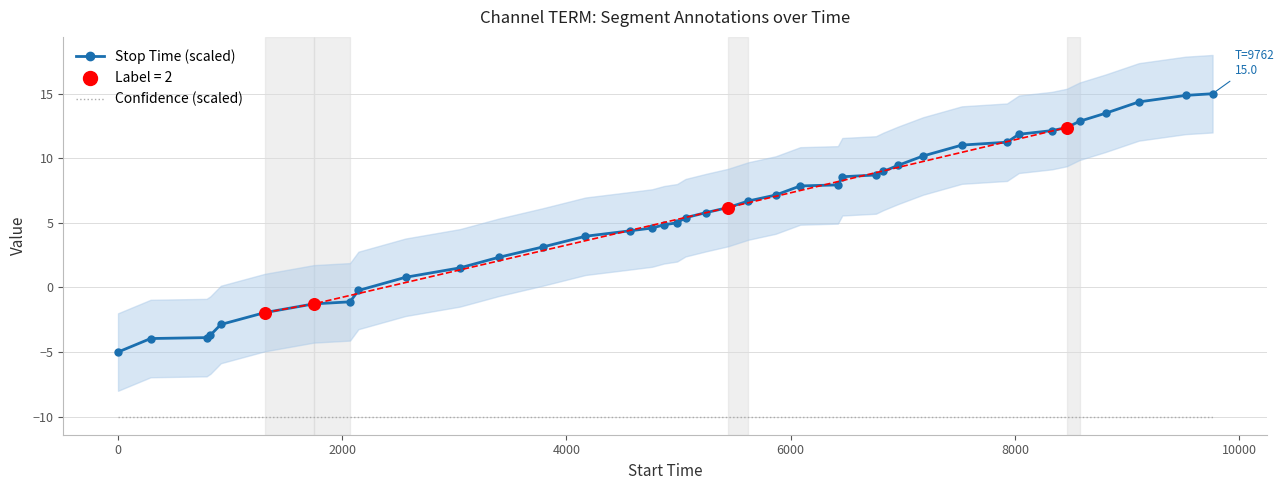

True or false: Stop Time (scaled) and Confidence (scaled) cross at least once.

False